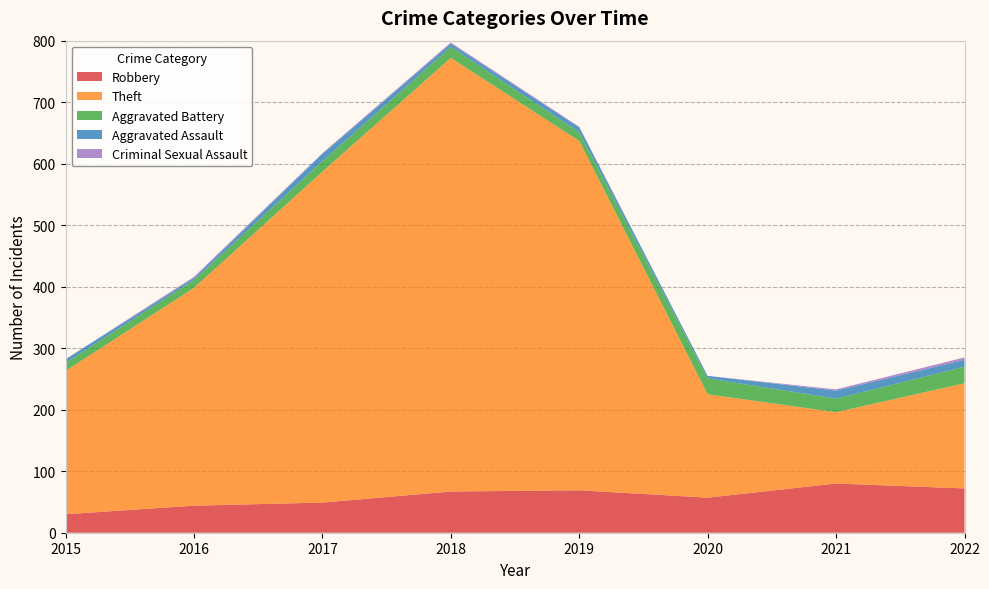

Reading left to right, what are all the values shown in this chart?

Robbery: 2015=30	2016=44	2017=49	2018=67	2019=69	2020=57	2021=80	2022=72
Theft: 2015=233	2016=354	2017=538	2018=705	2019=568	2020=168	2021=116	2022=171
Aggravated Battery: 2015=13	2016=13	2017=17	2018=18	2019=14	2020=26	2021=22	2022=27
Aggravated Assault: 2015=6	2016=3	2017=12	2018=5	2019=8	2020=4	2021=13	2022=11
Criminal Sexual Assault: 2015=0	2016=2	2017=1	2018=2	2019=1	2020=0	2021=2	2022=4